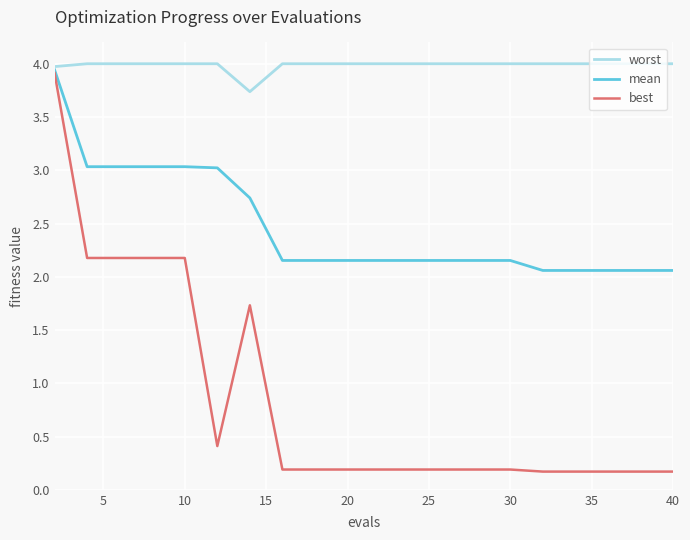

Rank the series by their average value, from lowest to highest.

best, mean, worst